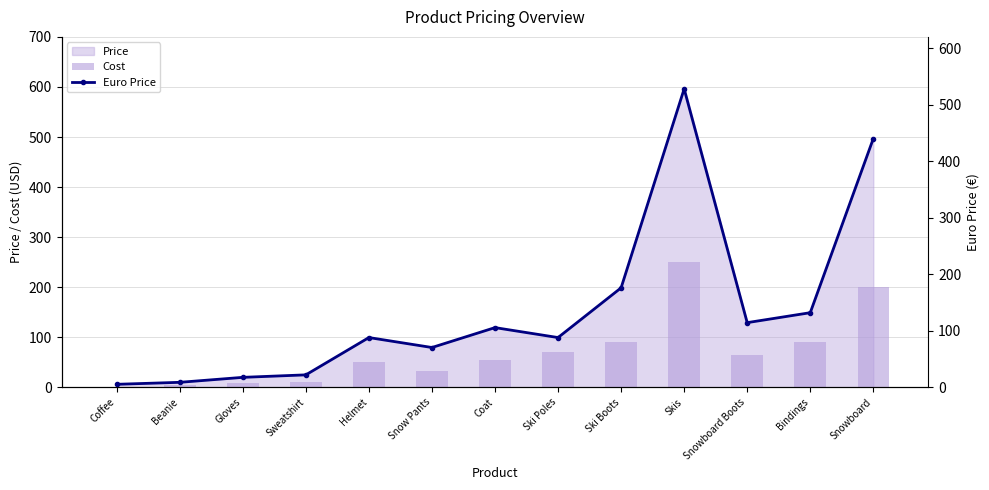

List the labels in order of Cost value, largest first.

Skis, Snowboard, Ski Boots, Bindings, Ski Poles, Snowboard Boots, Coat, Helmet, Snow Pants, Sweatshirt, Gloves, Beanie, Coffee